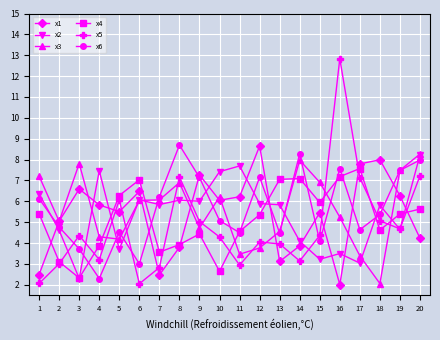

At which label is x1 closest to 5?

2